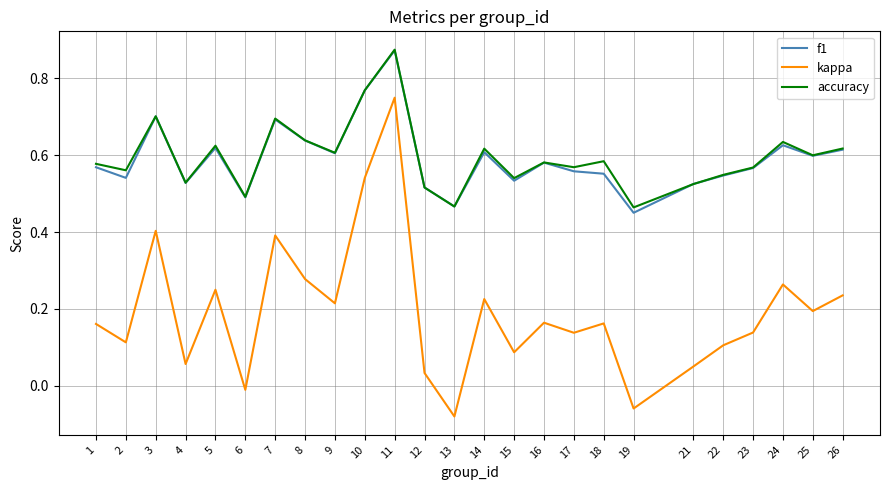

Is the value of kappa at 4 greater than the value of accuracy at 11?

No